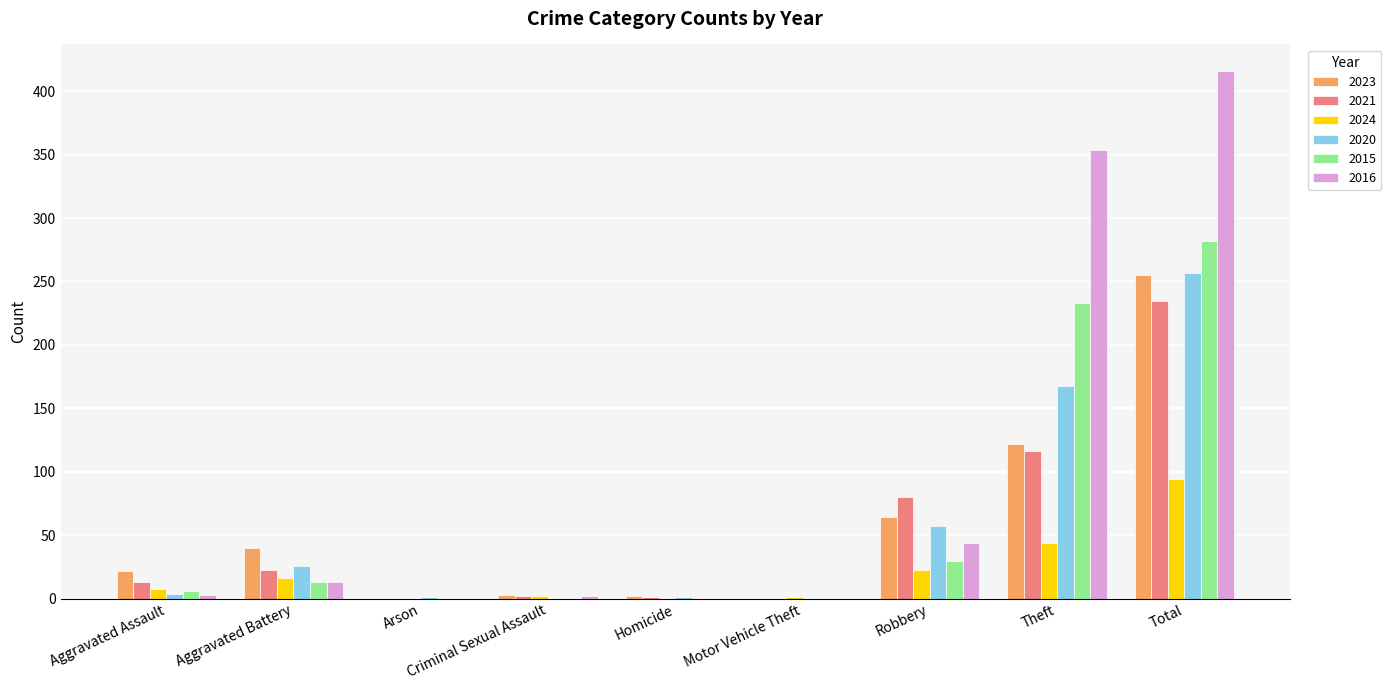

Are the bars grouped side by side (vs. stacked)?

Yes